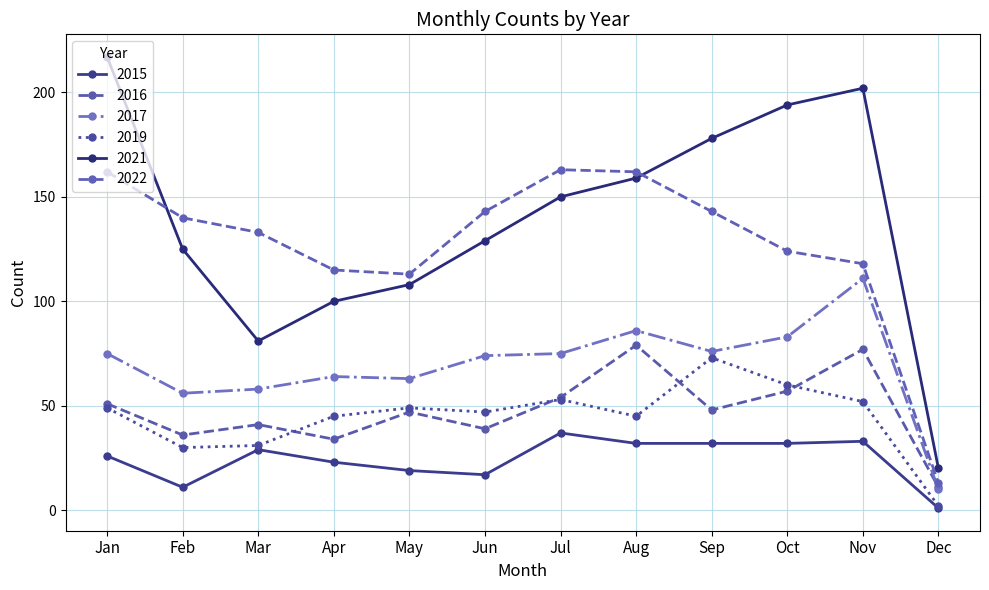

Does the chart have visible grid lines?

Yes